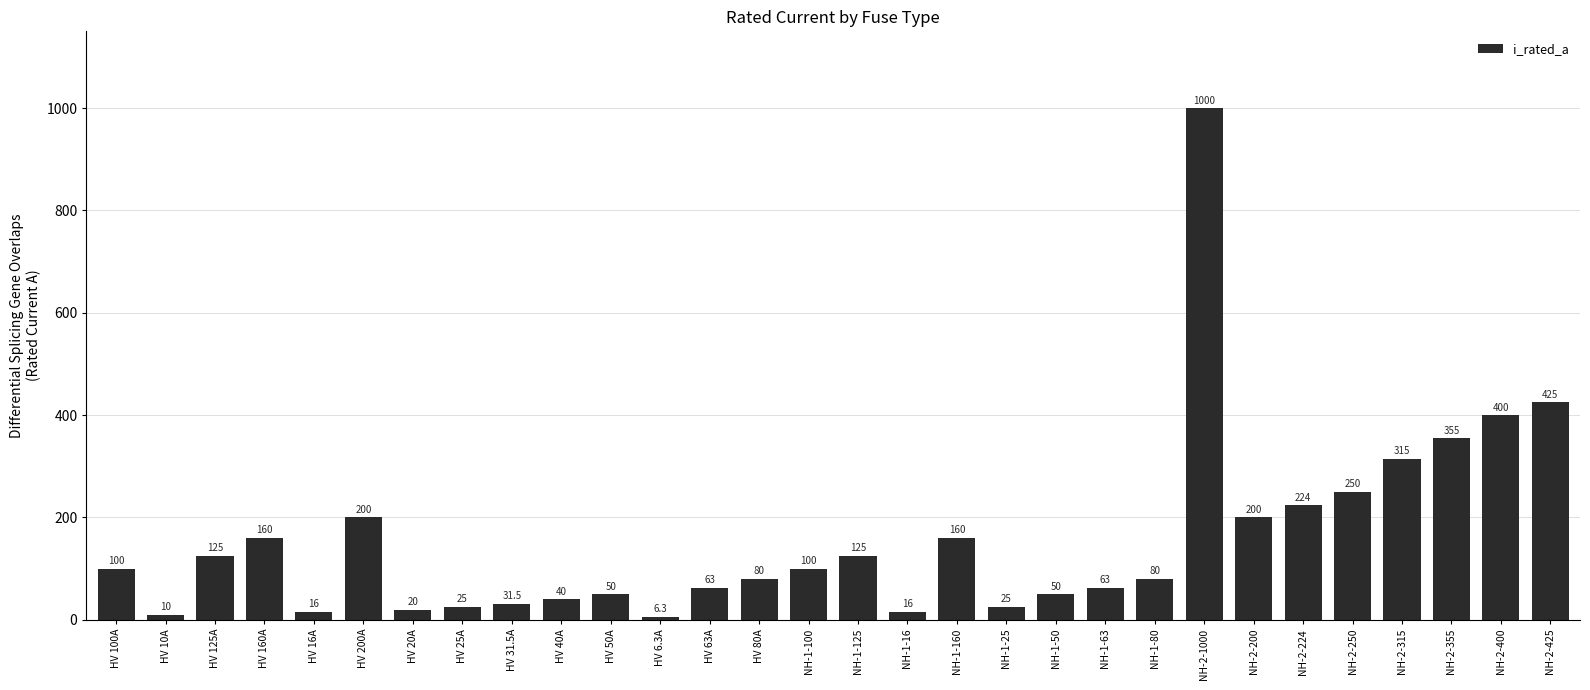

Which has a higher value, HV 160A or HV 80A?

HV 160A